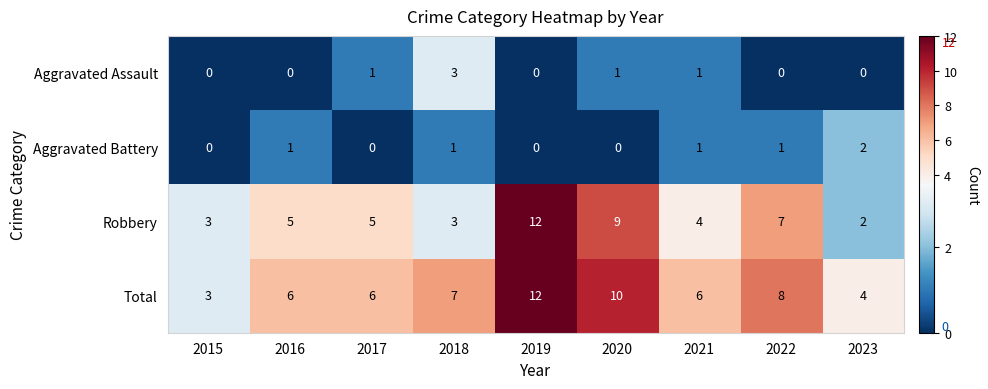

What is the minimum value for Total?

3